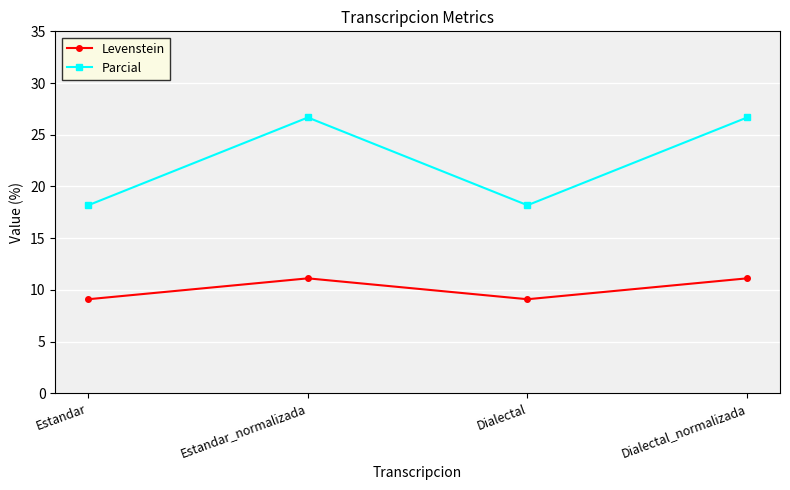

Reading left to right, transcribe all the data shown in this chart.

Levenstein: Estandar=9.1	Estandar_normalizada=11.1	Dialectal=9.1	Dialectal_normalizada=11.1
Parcial: Estandar=18.2	Estandar_normalizada=26.7	Dialectal=18.2	Dialectal_normalizada=26.7